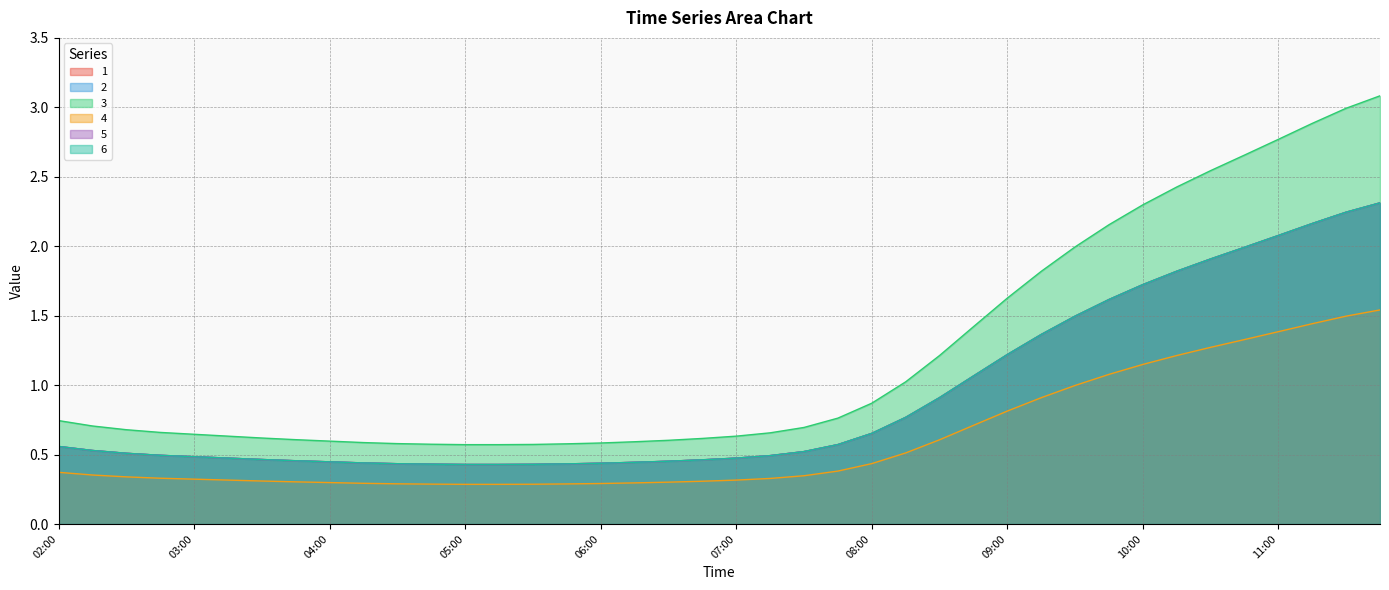

What position from the left is 09:30?

31